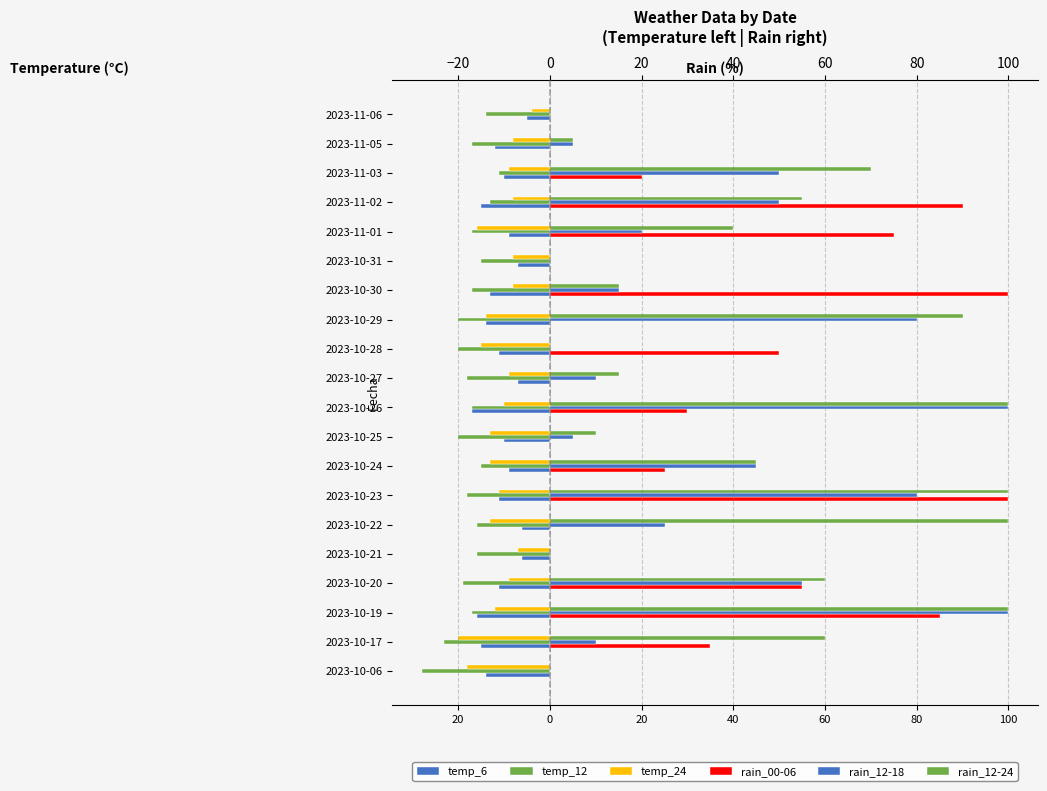

How many data points in rain_12-18 are above 20?

9